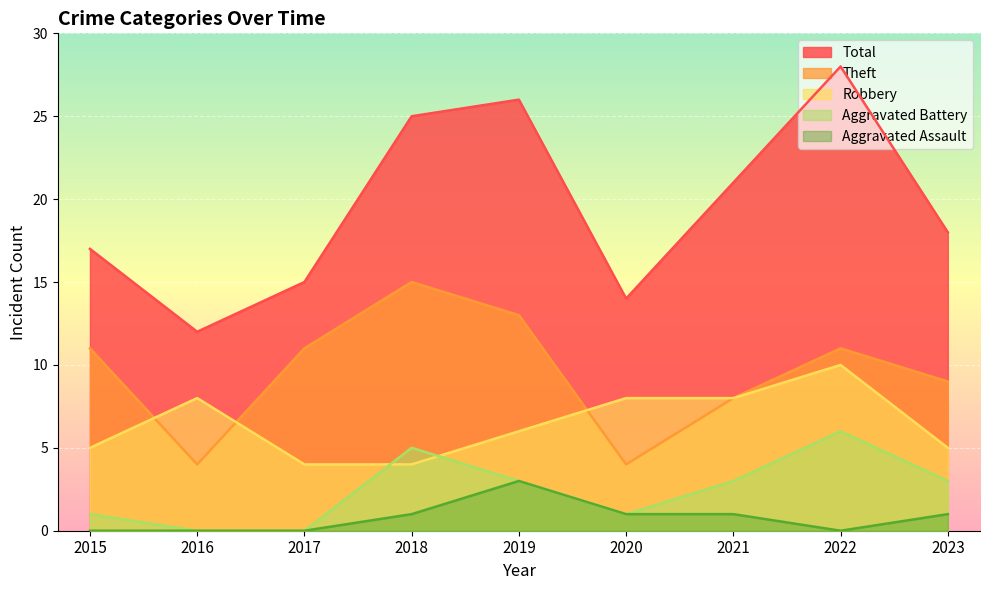

What is the average value of the Robbery series?

6